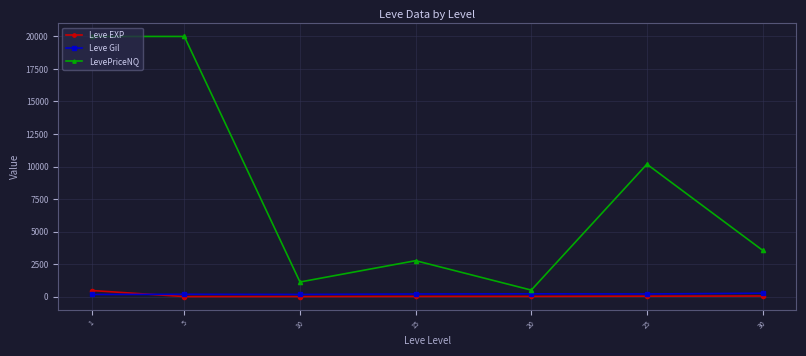

How many series are shown in this chart?

3